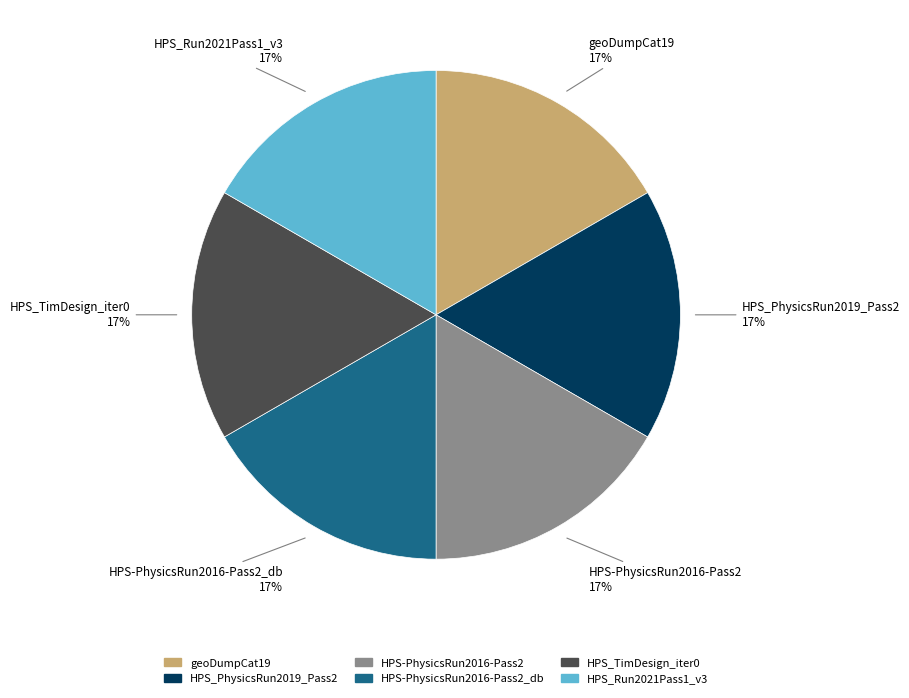

To the nearest percent, what is the average slice percentage?

17%